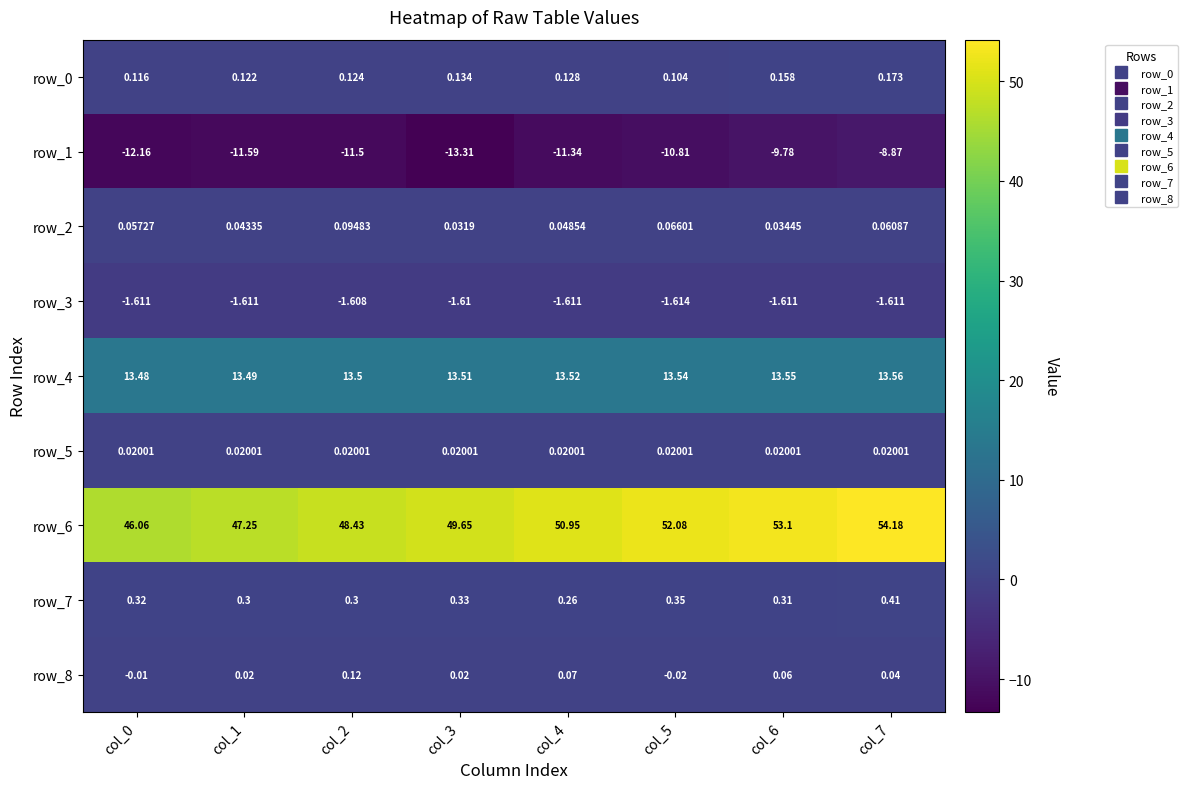

Is the value of row_0 at col_4 greater than the value of row_1 at col_3?

Yes